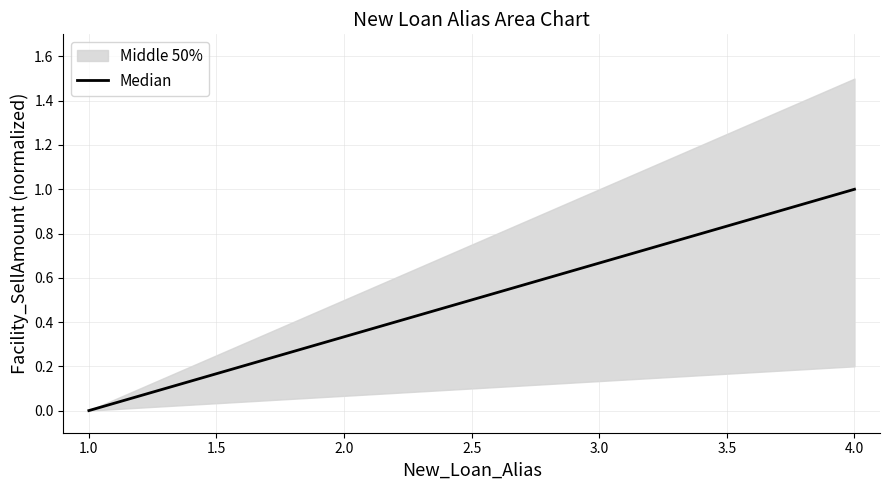

True or false: Median has a value of 0.0 at 1.0.

True